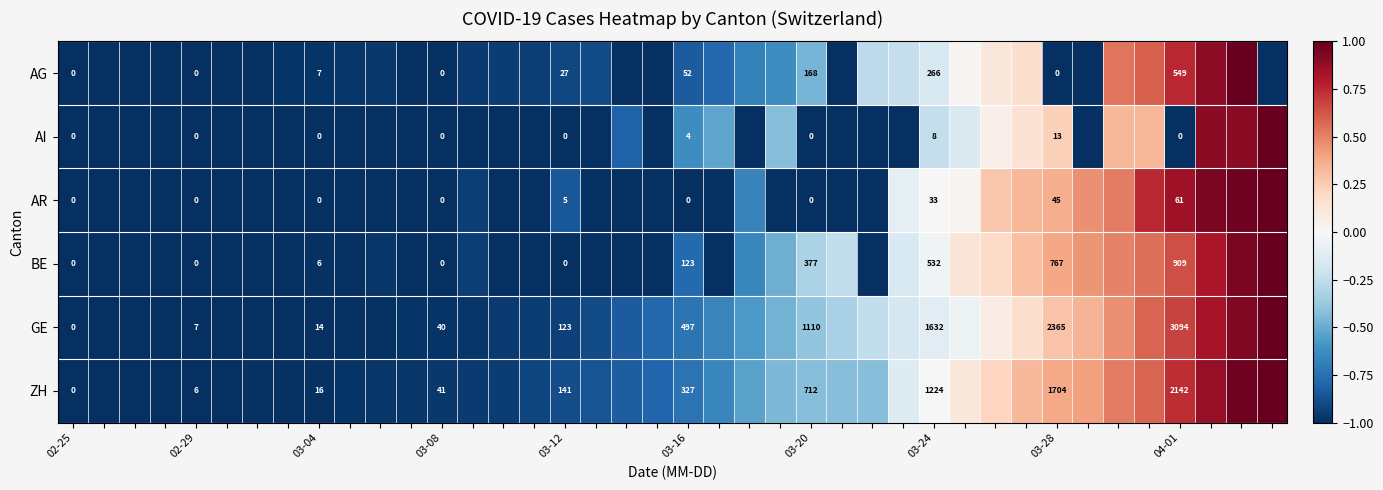

What is the average value of the AG series?

-0.6